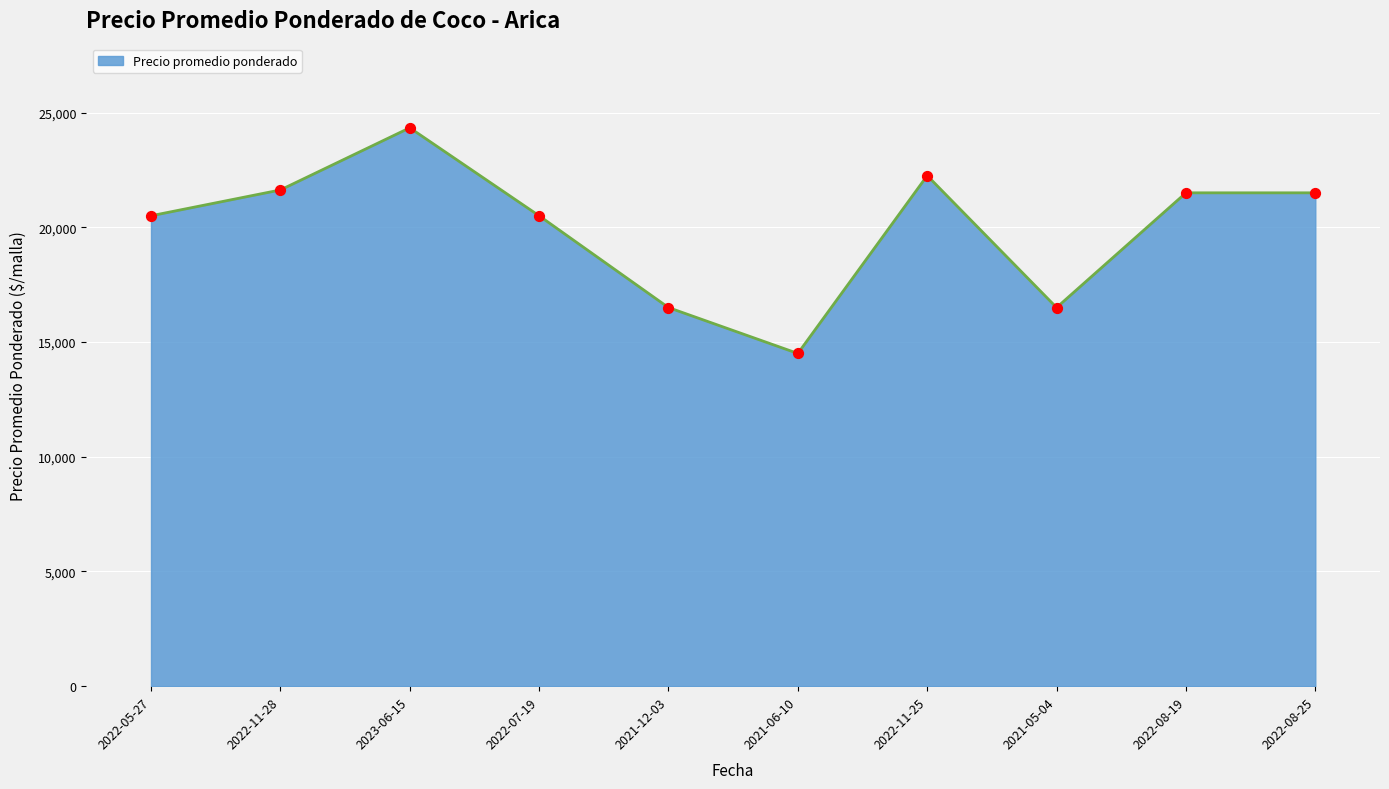

What is the change in value from 2022-11-28 to 2021-06-10?

-7125